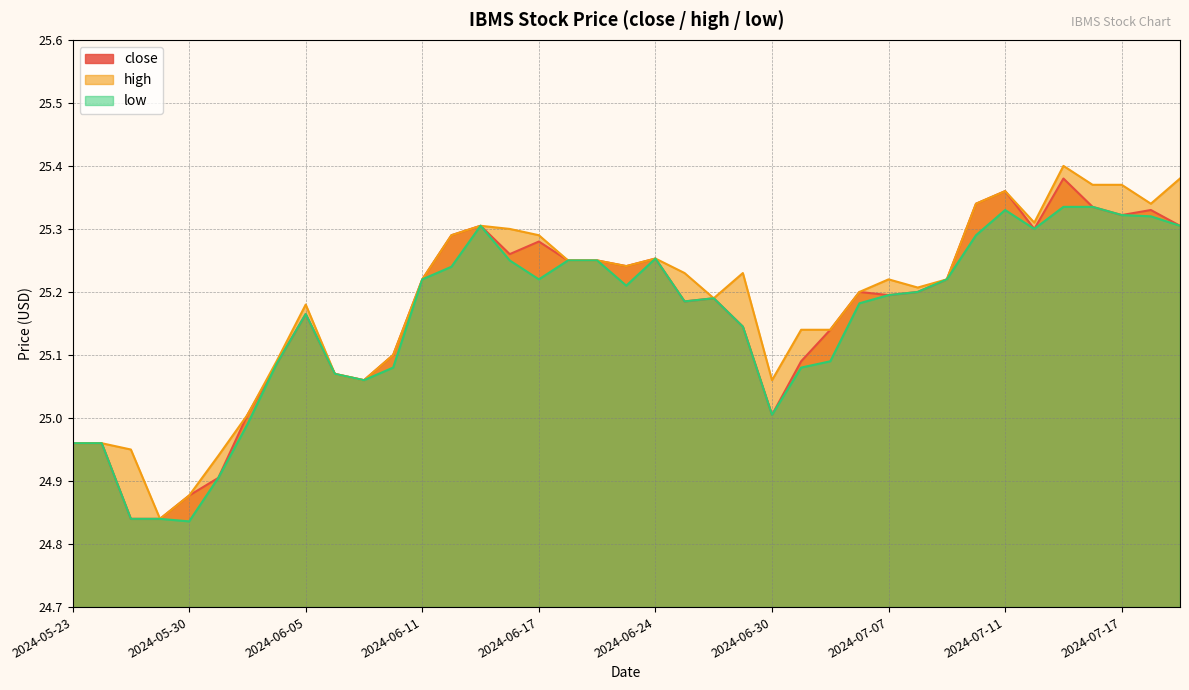

How many lines are shown in the chart?

3